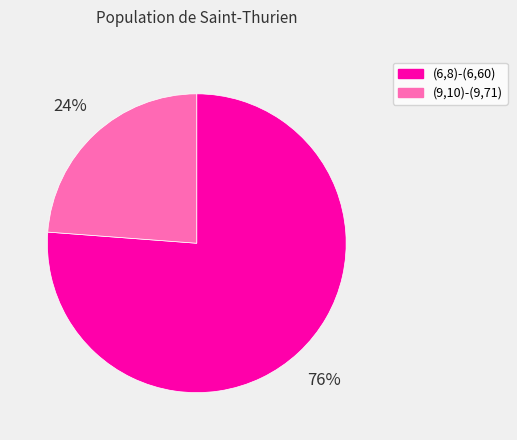

Is the sum of (9,10)-(9,71) and (6,8)-(6,60) greater than half?

Yes